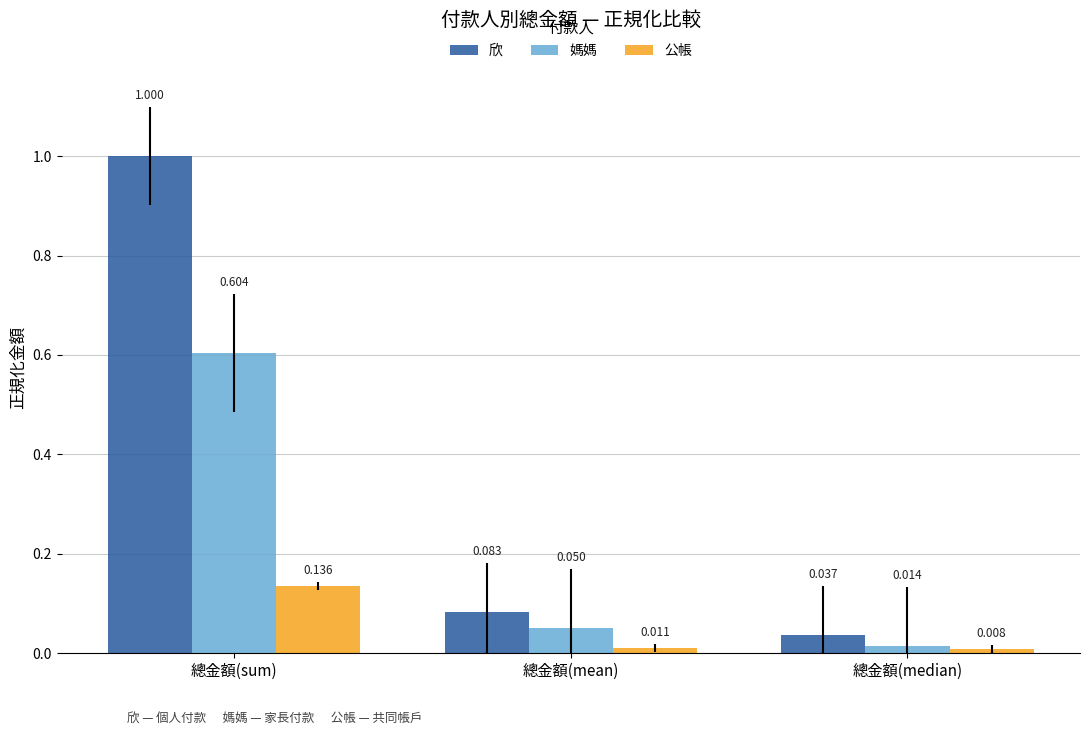

What is the label of the 2nd bar from the right?

總金額(mean)